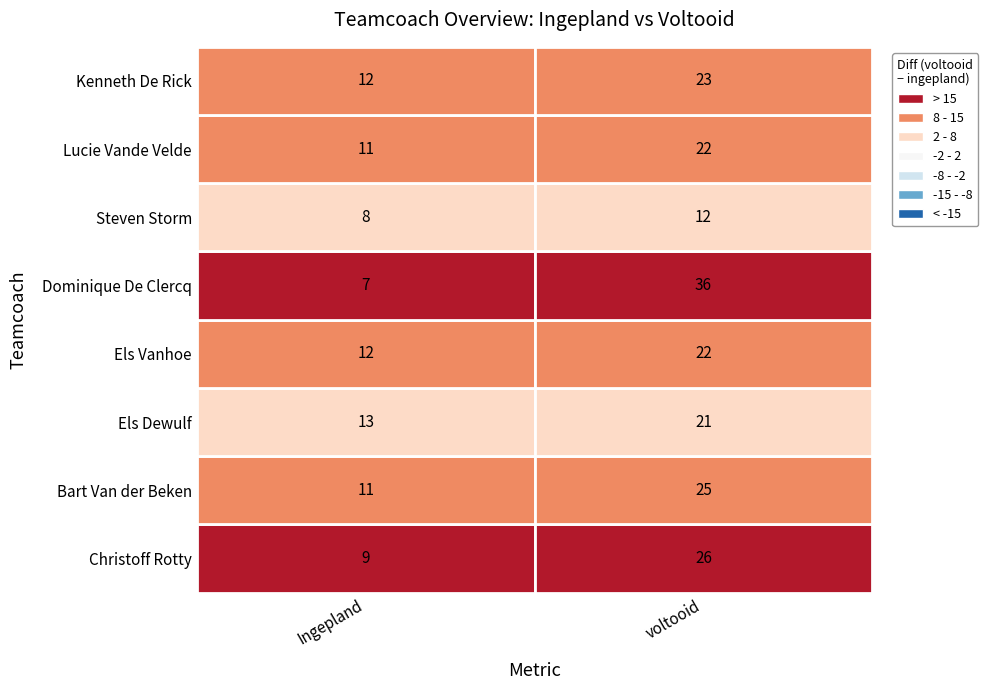

At which category is the sum across all series the highest?

1